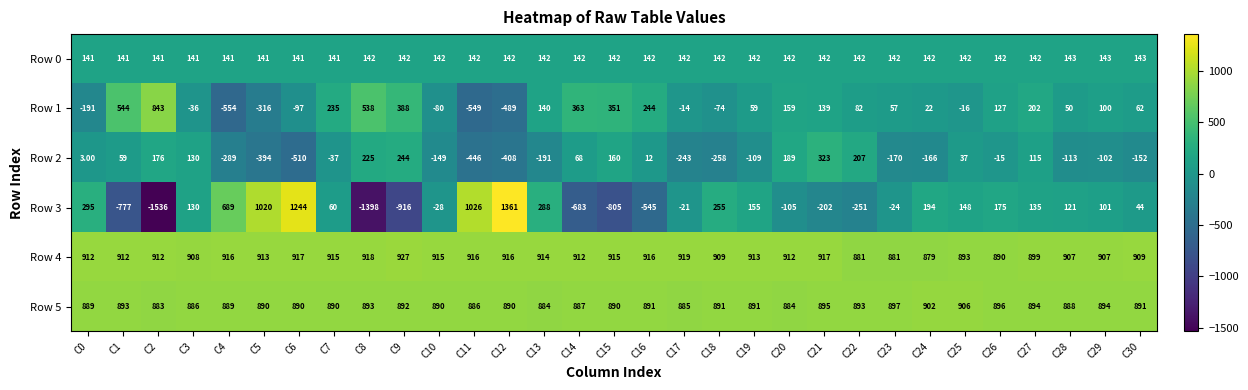

What is the sum of all Row 3 values?

150